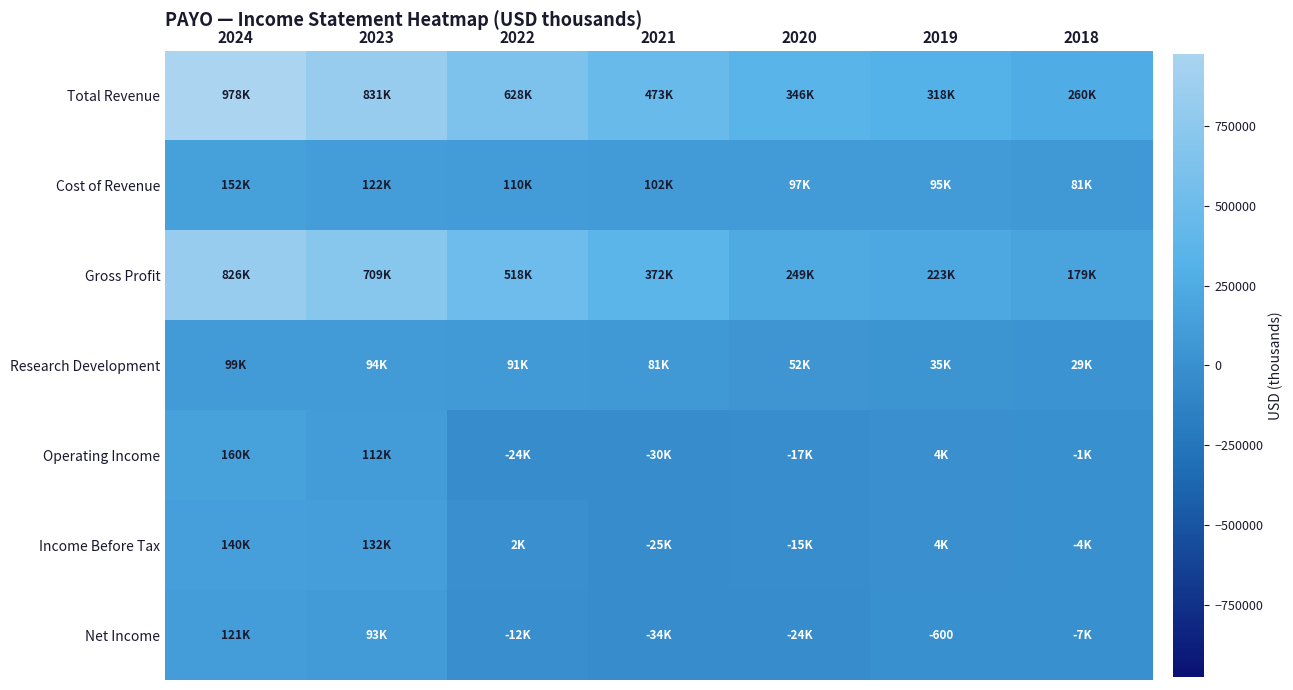

The value of Gross Profit at 2019 is 81639. True or false?

False